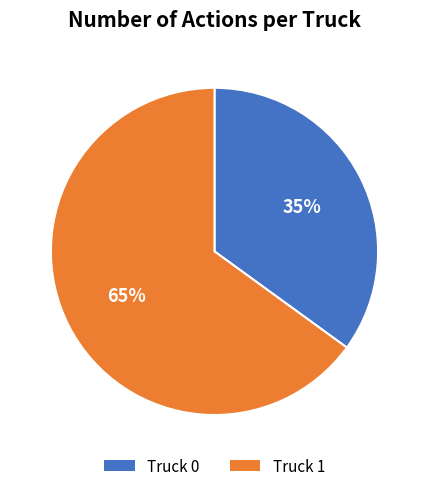

Does any single category account for the majority?

Yes